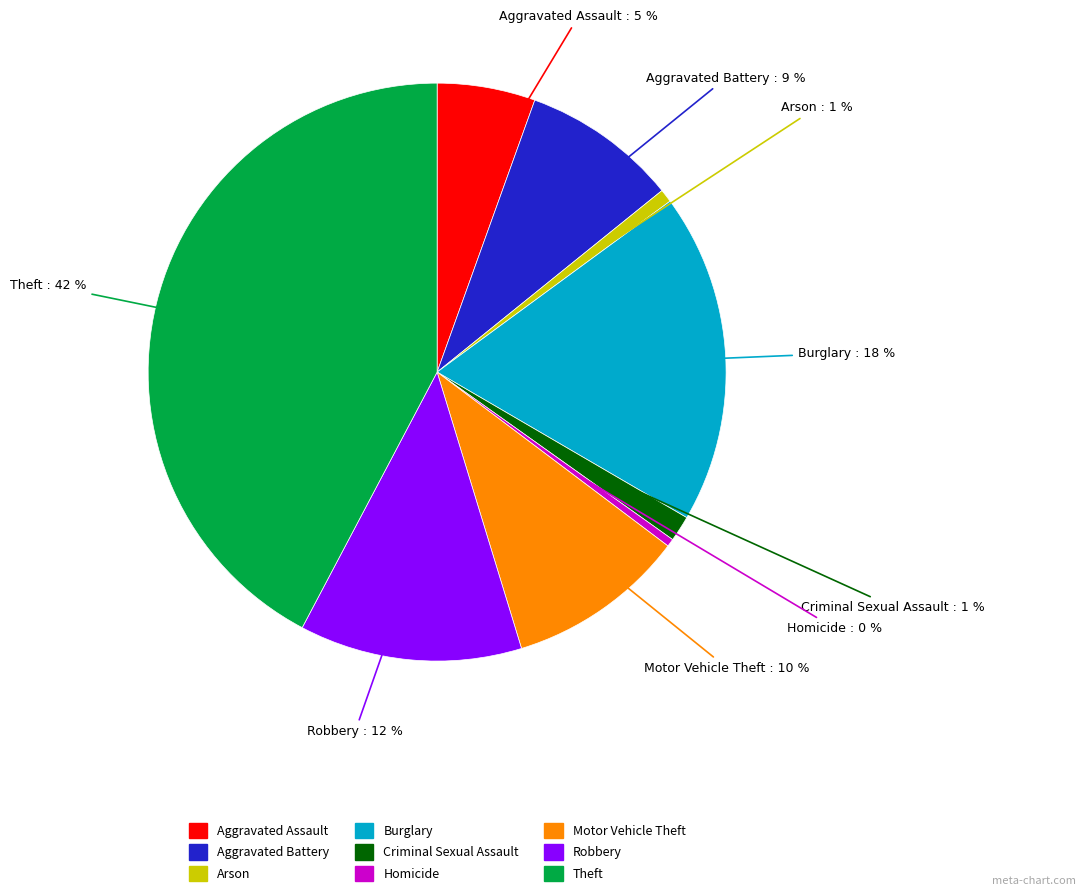

Combined, do Aggravated Assault and Arson account for over 50%?

No